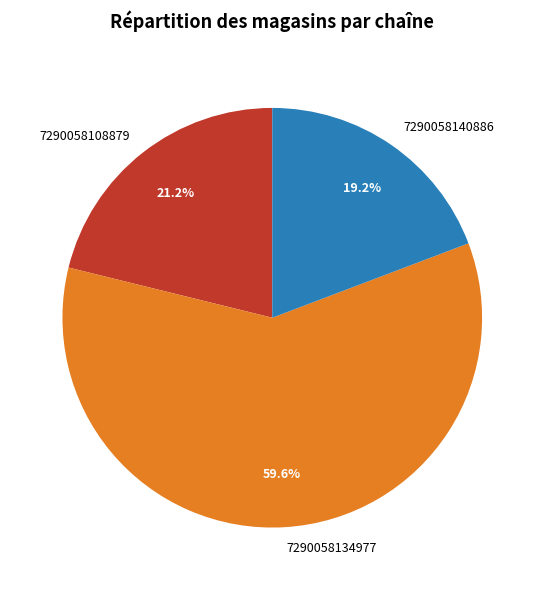

Which slice is the smallest?

7290058140886